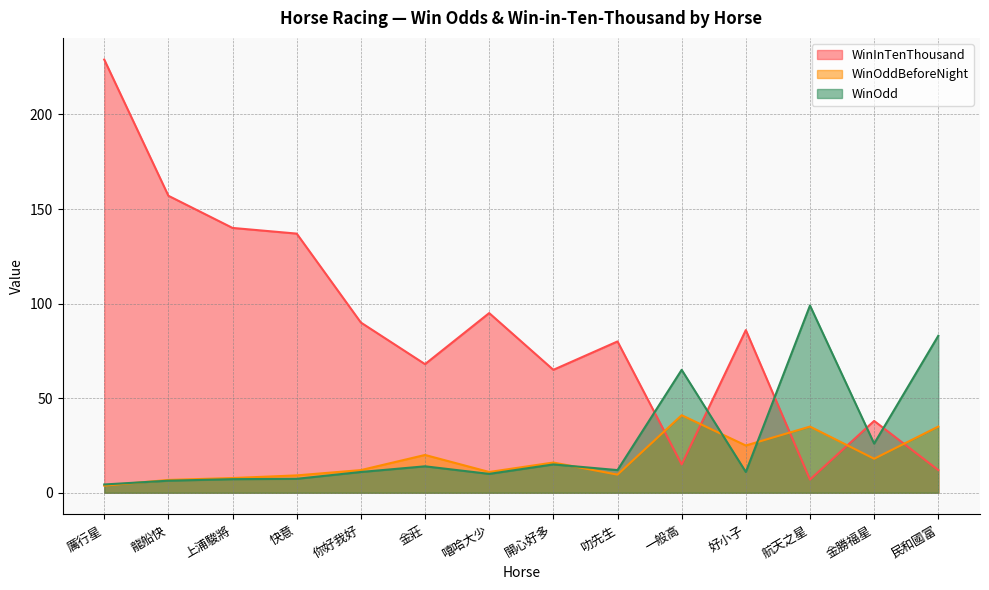

How many lines are shown in the chart?

3